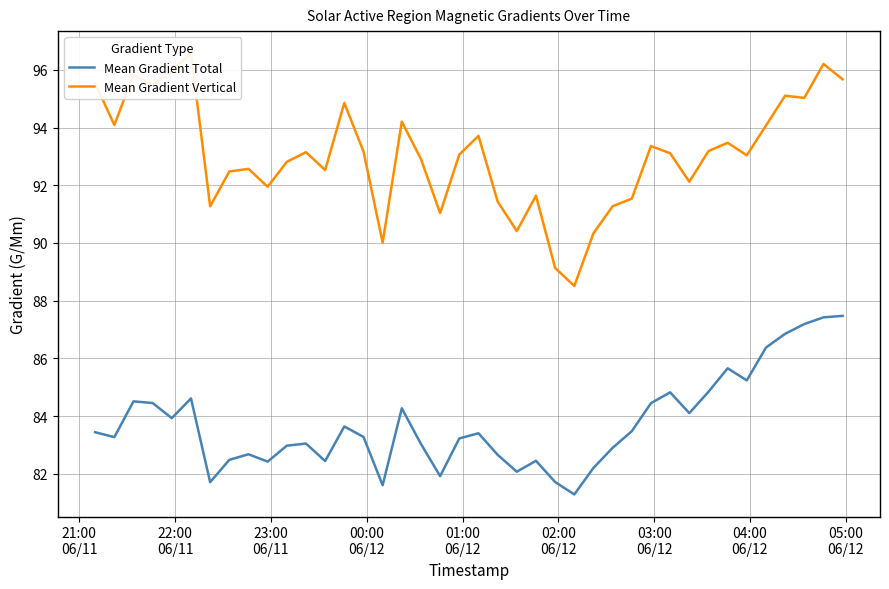

What is the difference between the maximum and minimum values in the Mean Gradient Total series?

6.2